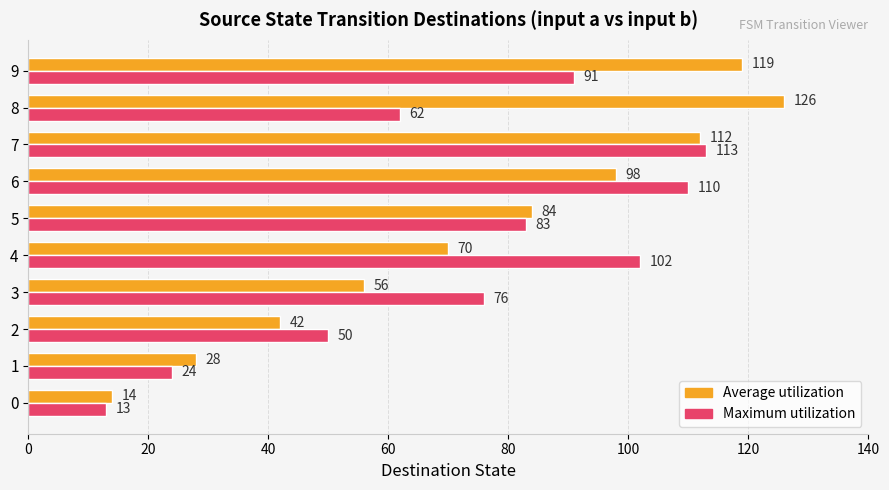

Rank the series by their maximum value, from lowest to highest.

Maximum utilization, Average utilization